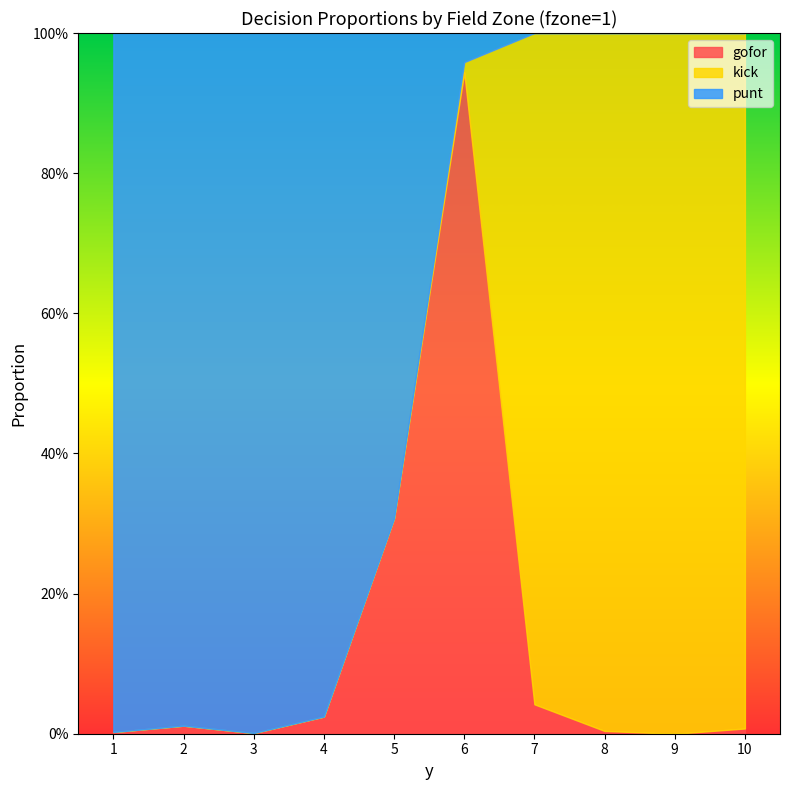

In gofor, how many points are lower than both neighbors (excluding endpoints)?

2